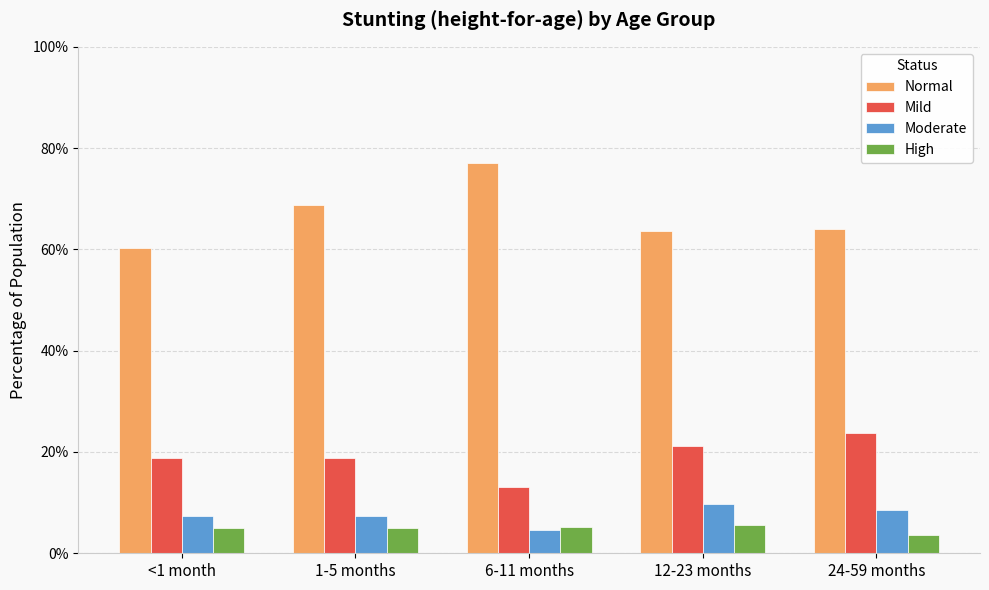

Are the bars grouped side by side (vs. stacked)?

Yes